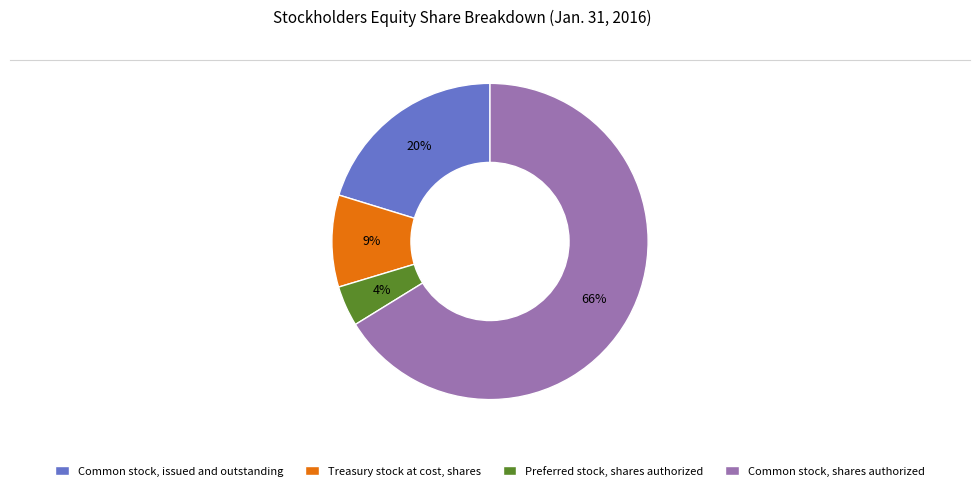

Which slice represents more than half of the pie?

Common stock, shares authorized